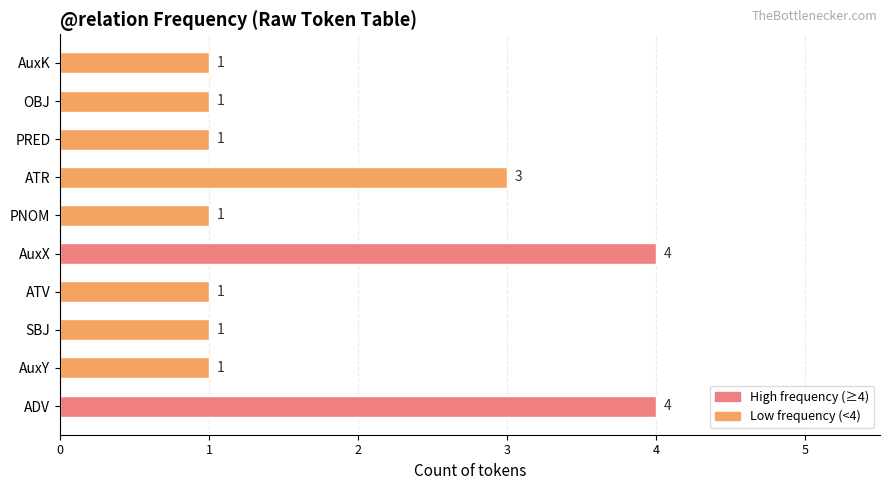

What is the maximum value shown in the chart?

4